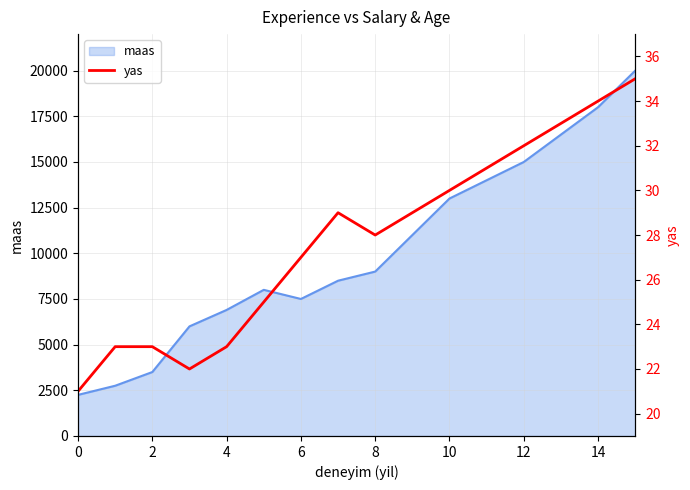

Does the chart display data point markers on the line(s)?

No